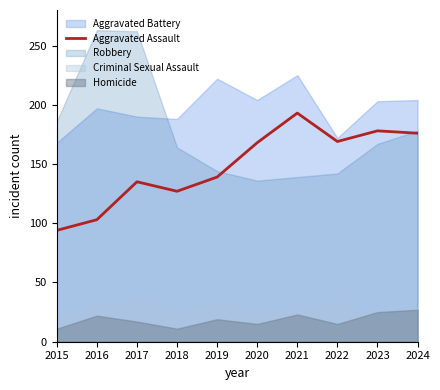

How many values exceed 168?

4